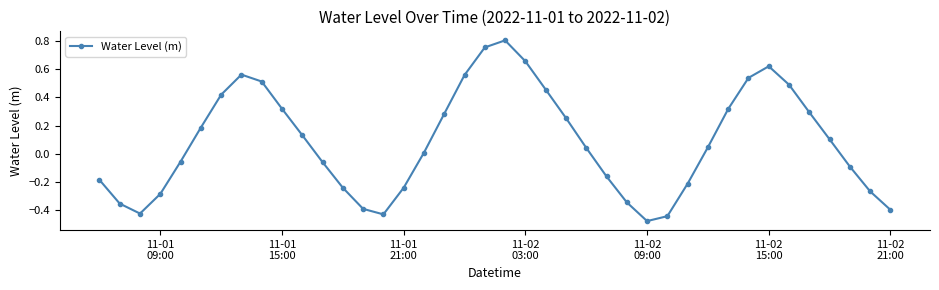

What is the difference between the second highest and minimum values?

1.2